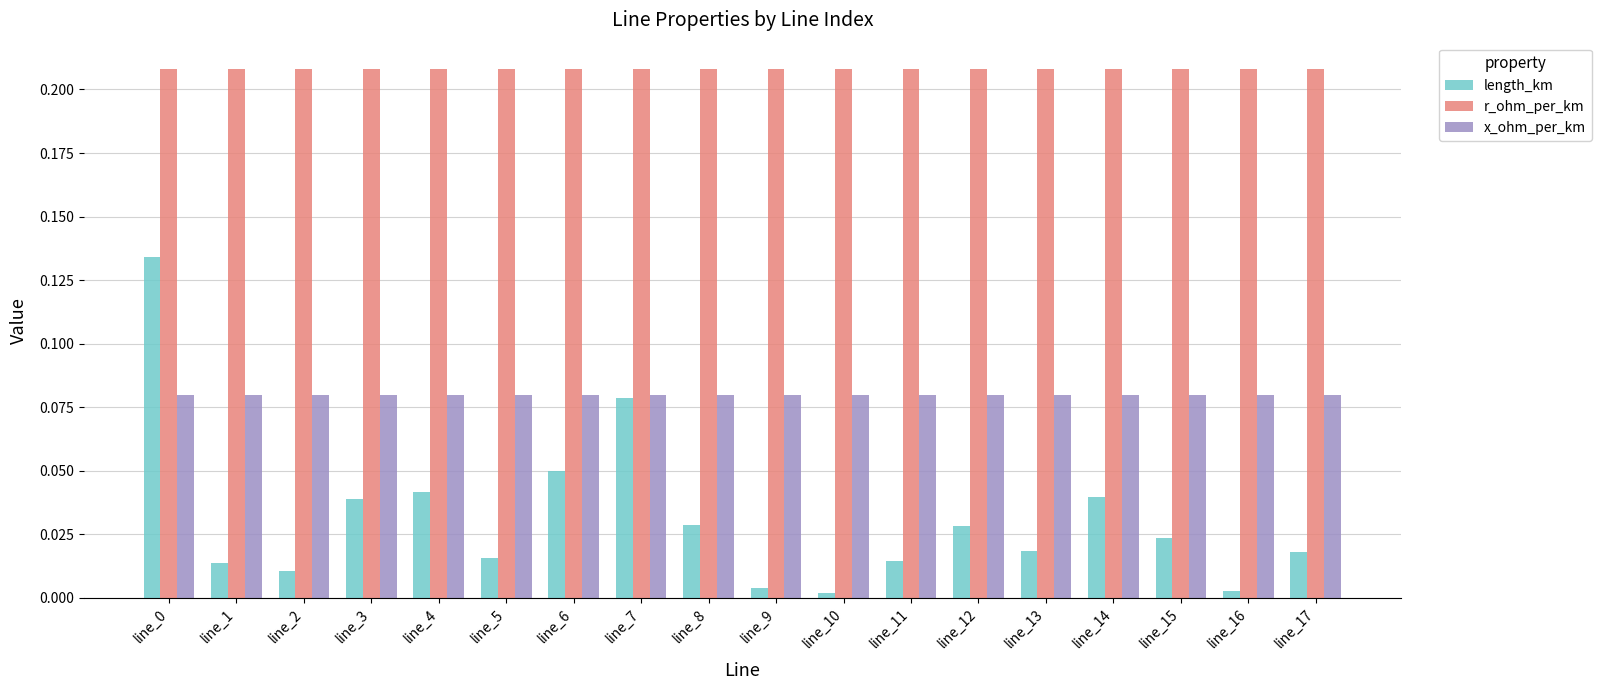

True or false: r_ohm_per_km has a value of 0.3 at line_7.

False